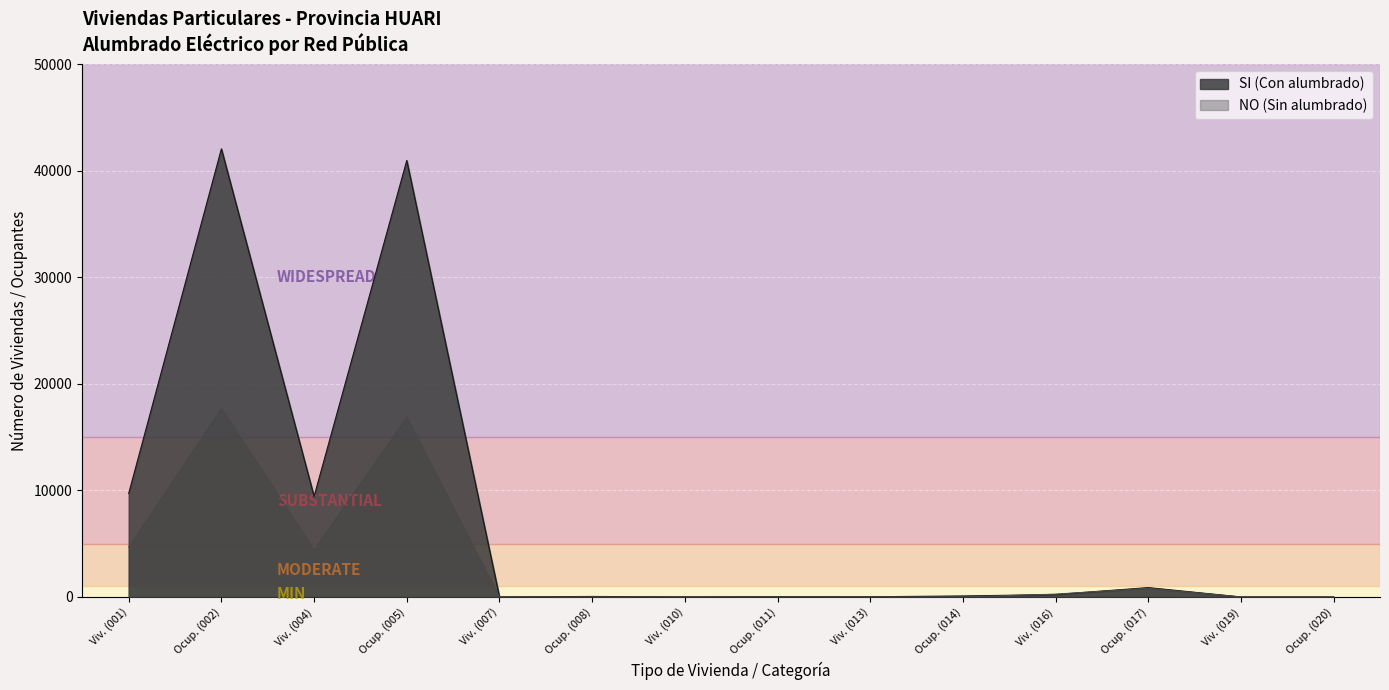

After their last crossing, which series has the higher values: NO (Sin alumbrado) or SI (Con alumbrado)?

NO (Sin alumbrado)